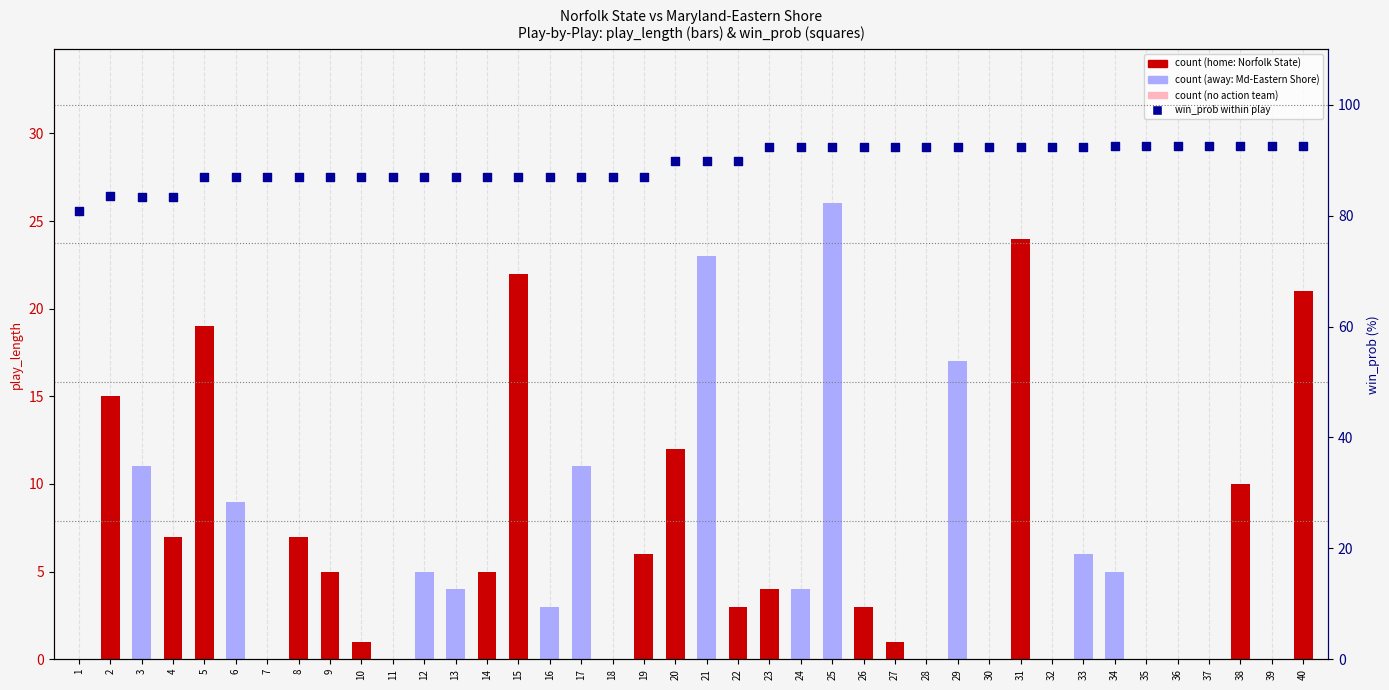

Approximately how many times larger is the value at 24 compared to 2?

1.1